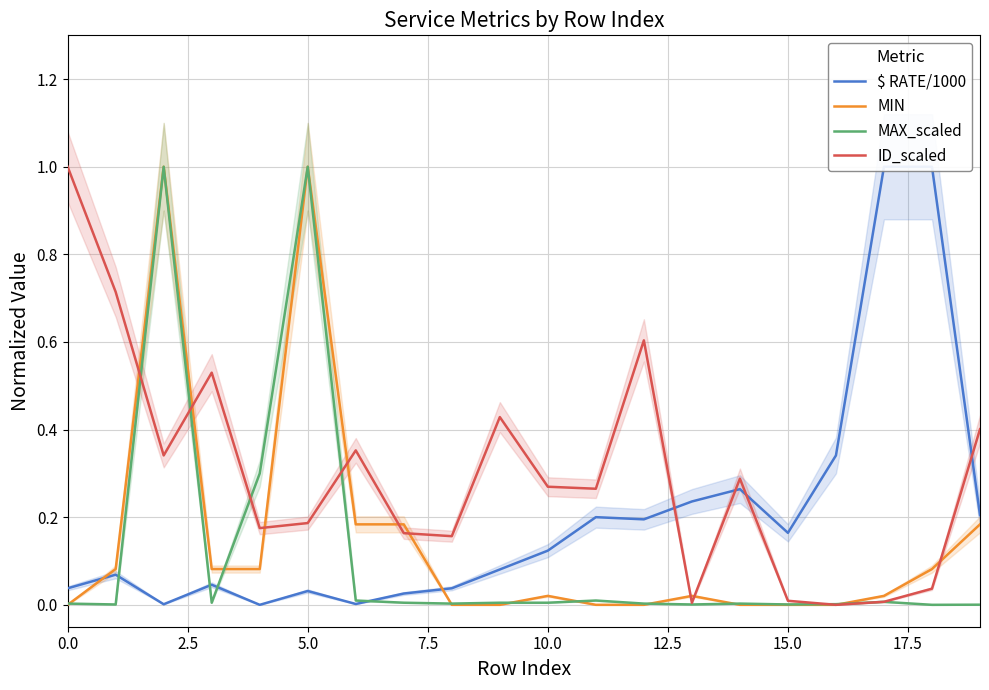

Is this an area chart (filled region under the line)?

No